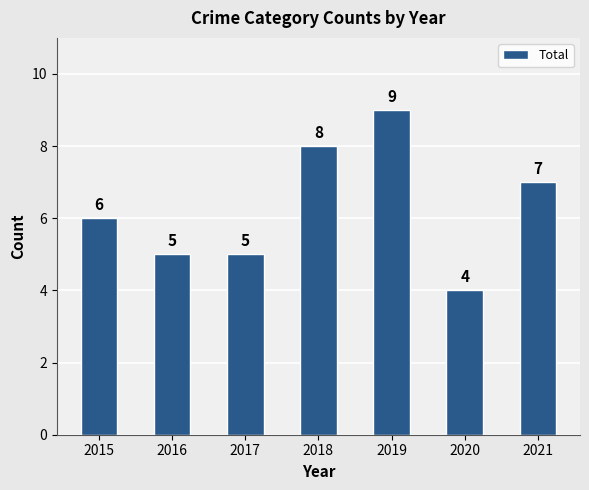

At which category does the chart reach its minimum across all series?

2020